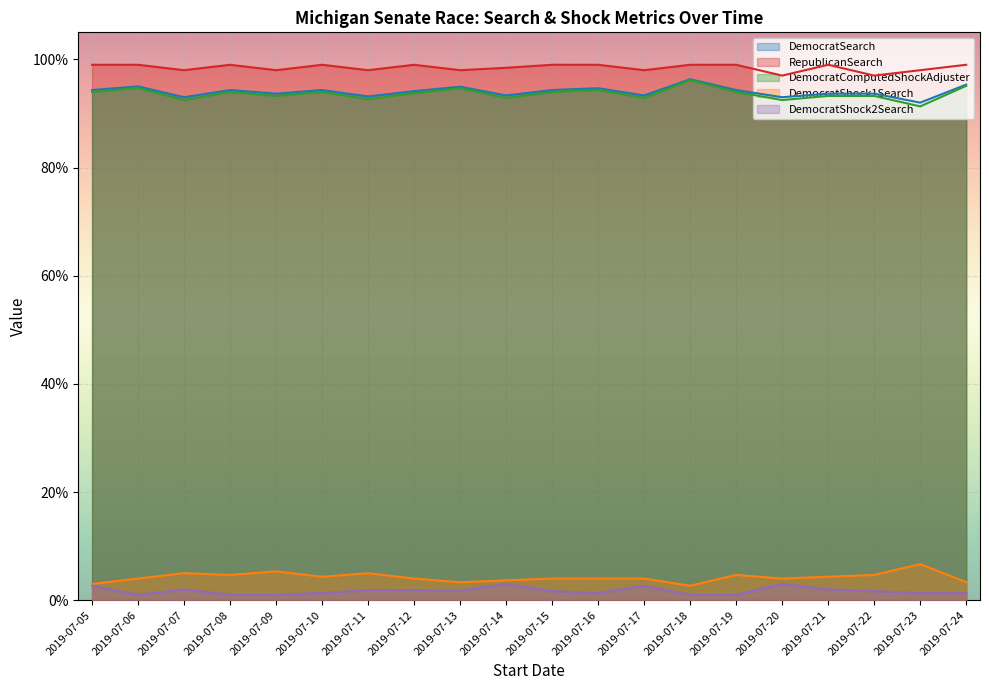

Which label corresponds to the smallest value in the chart?

2019-07-06